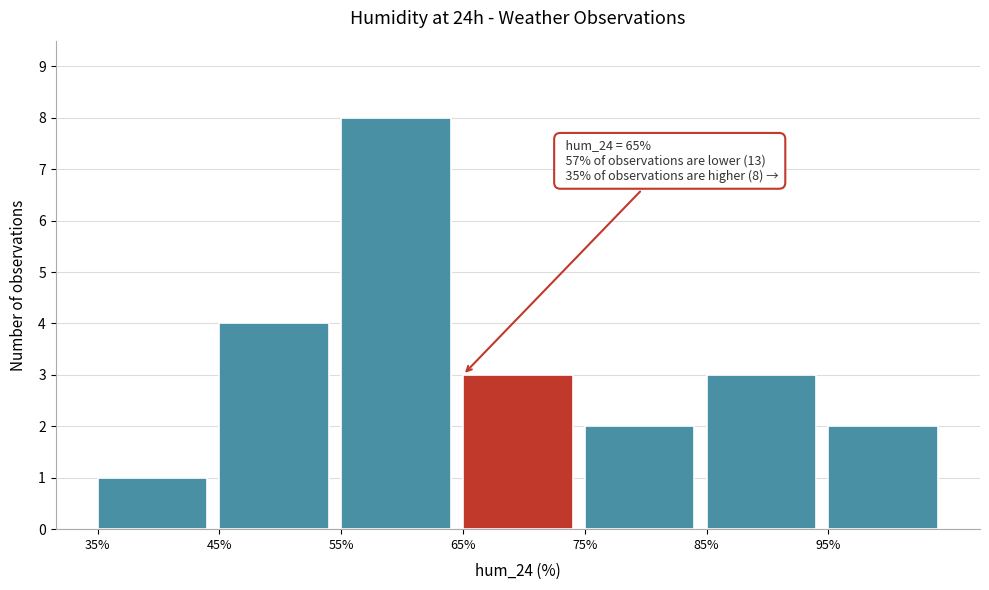

Which range on the x-axis has the tallest bar?

55 to 65